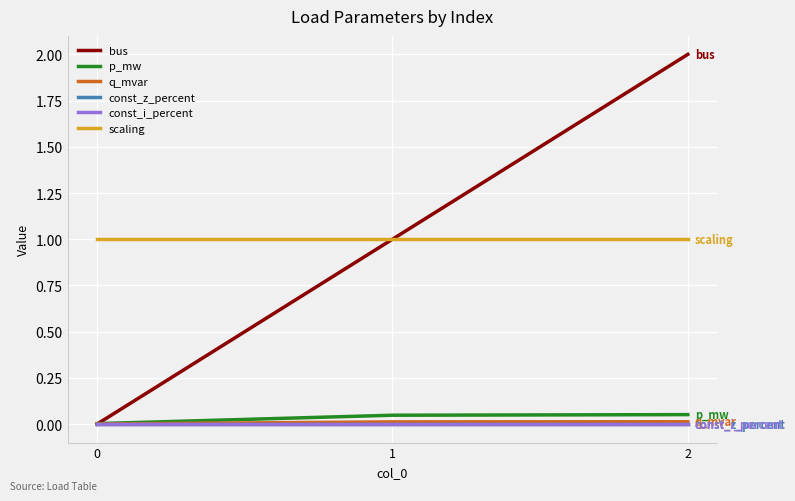

Does the chart have visible grid lines?

Yes